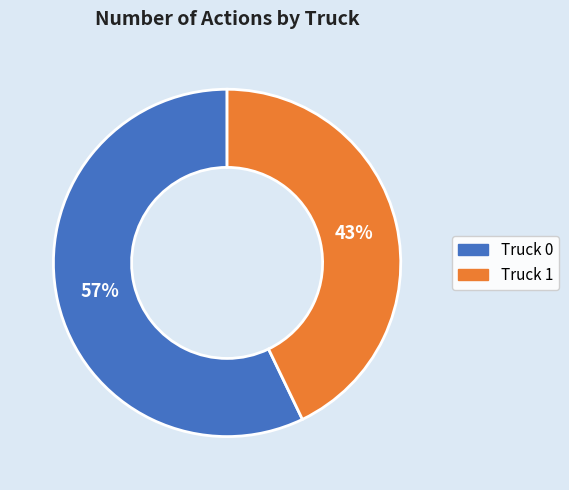

To the nearest percent, what is the difference between the Truck 1 and Truck 0 slice percentages?

14%